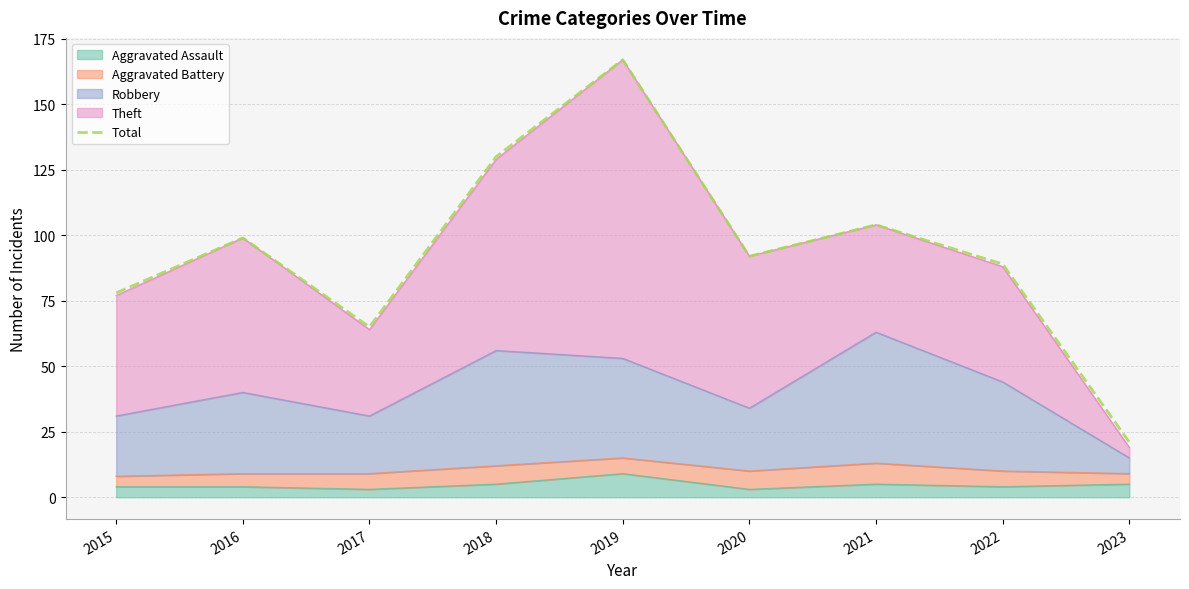

Reading right to left, extract all data points from this chart.

21	89	104	92	167	130	65	99	78